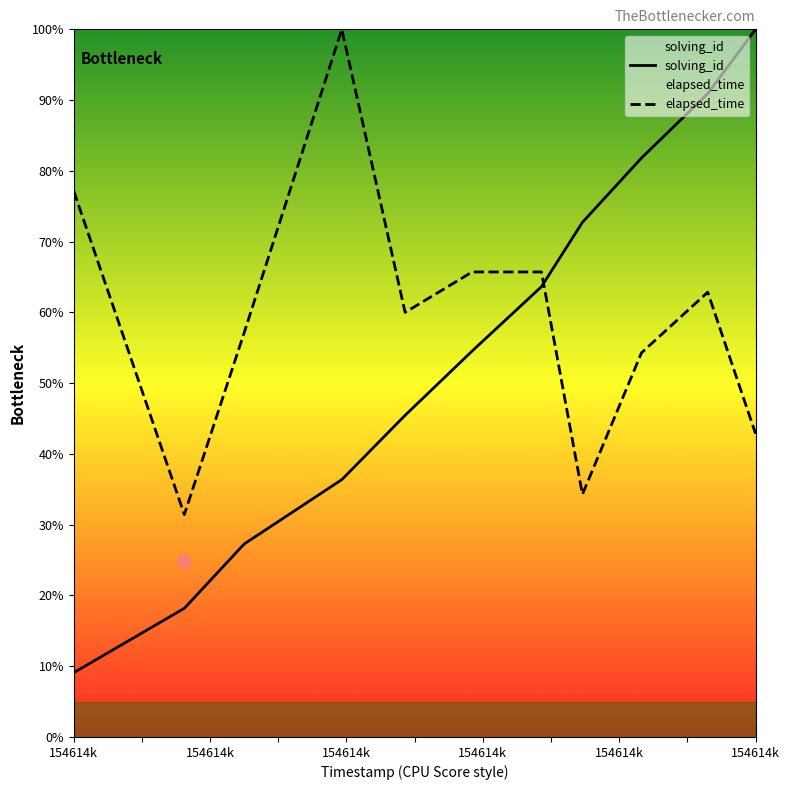

What is the sum of the solving_id values at 154614k and 154614k?

0.8